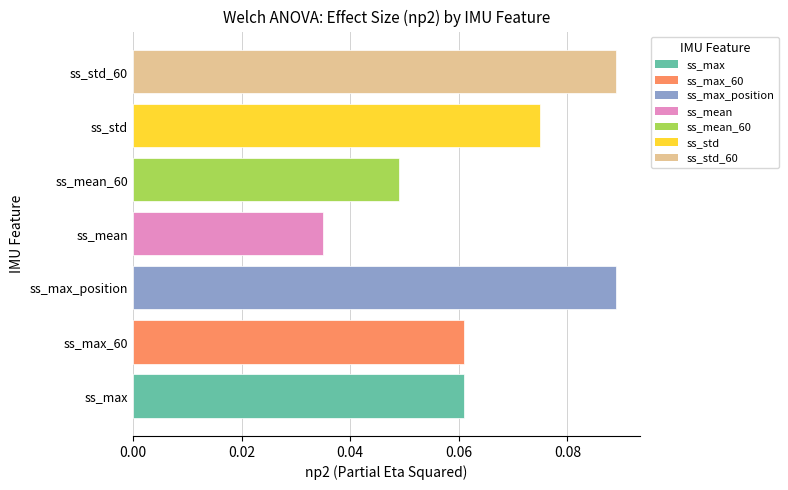

The value at ss_max is 0.0. True or false?

False